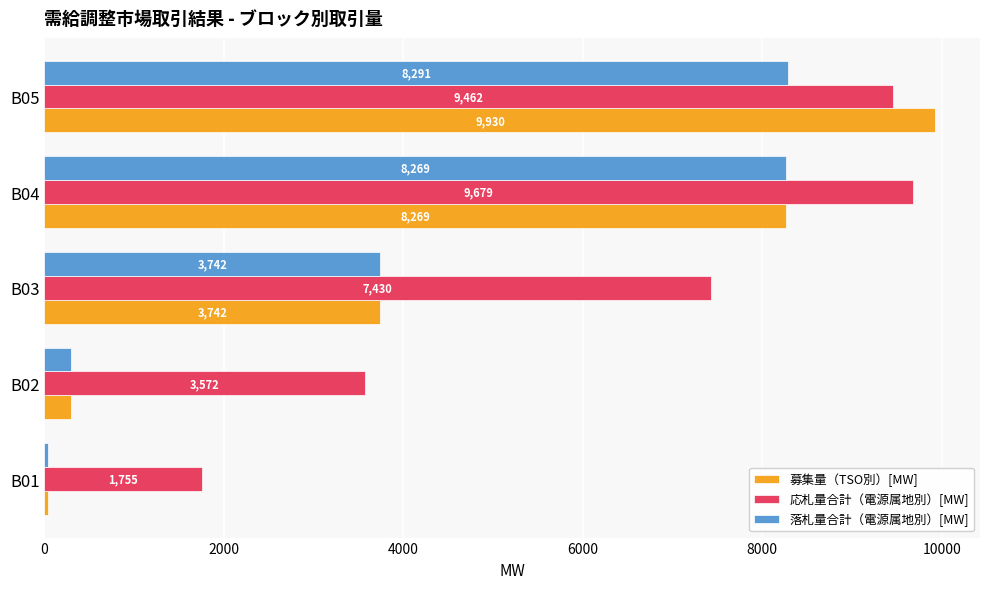

Which series has the widest spread of values?

募集量（TSO別）[MW]